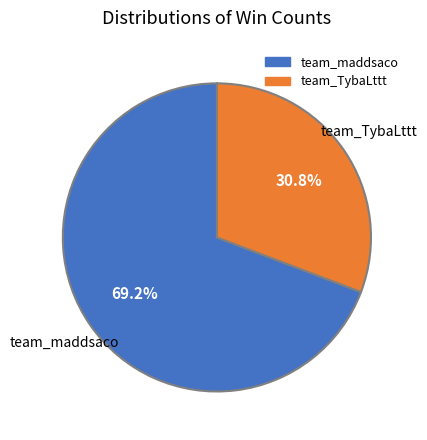

Approximately how many times larger is the value at team_TybaLttt compared to team_maddsaco?

0.4